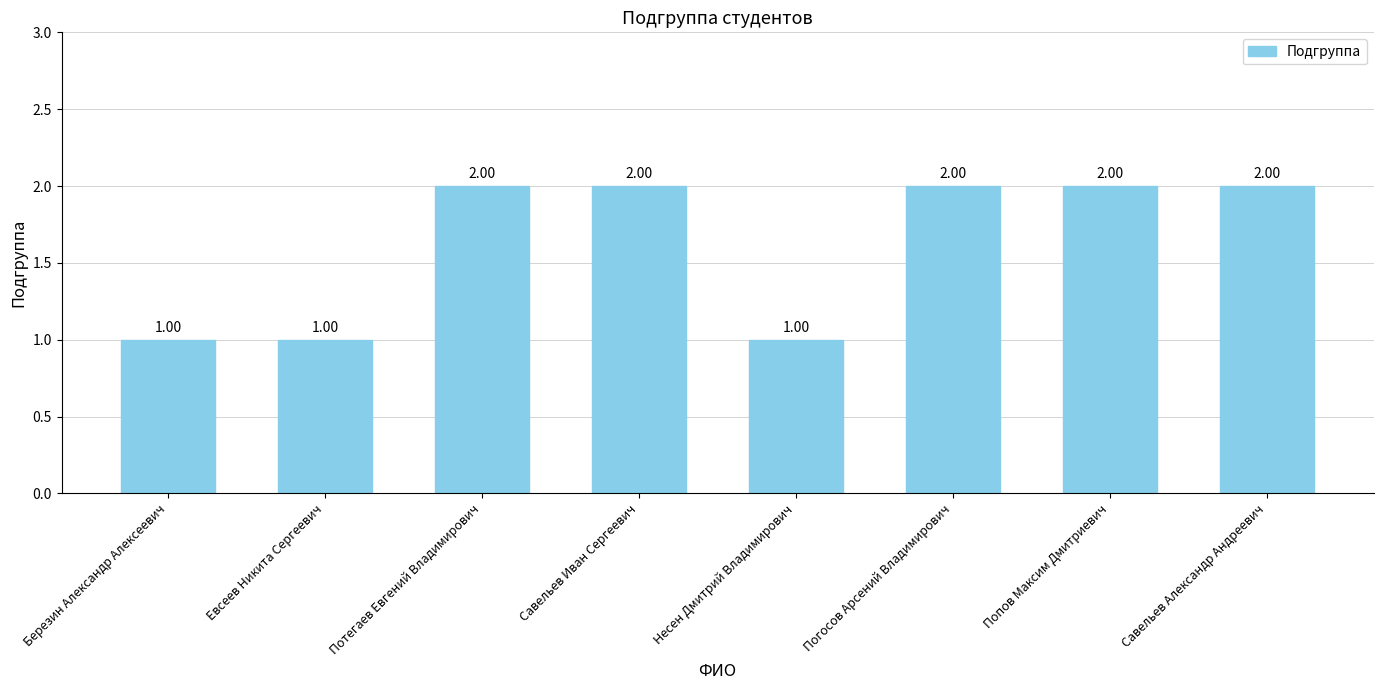

What is the value of the 6th bar from the left?

2